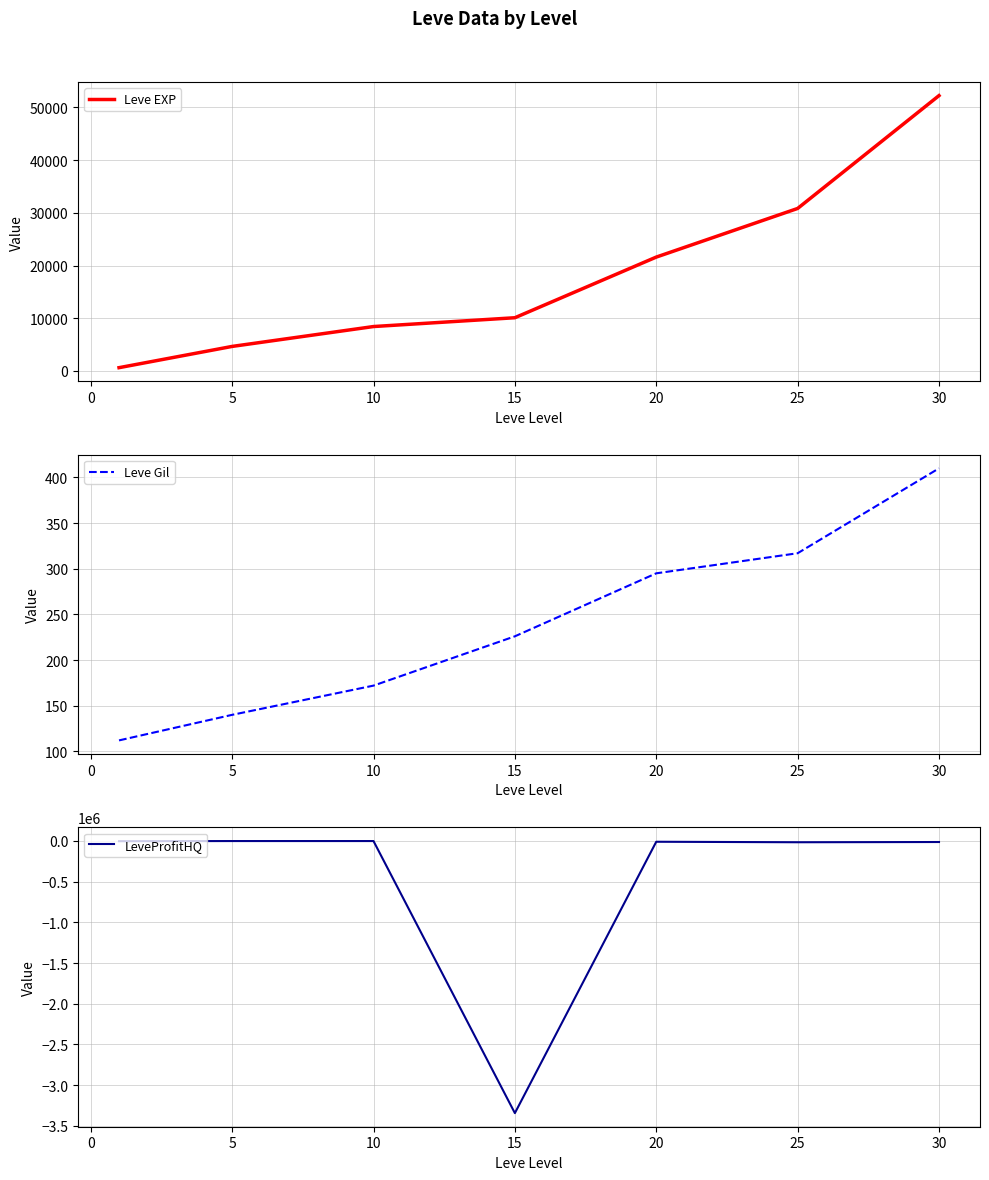

The value of Leve EXP at 5 is 2002. True or false?

False